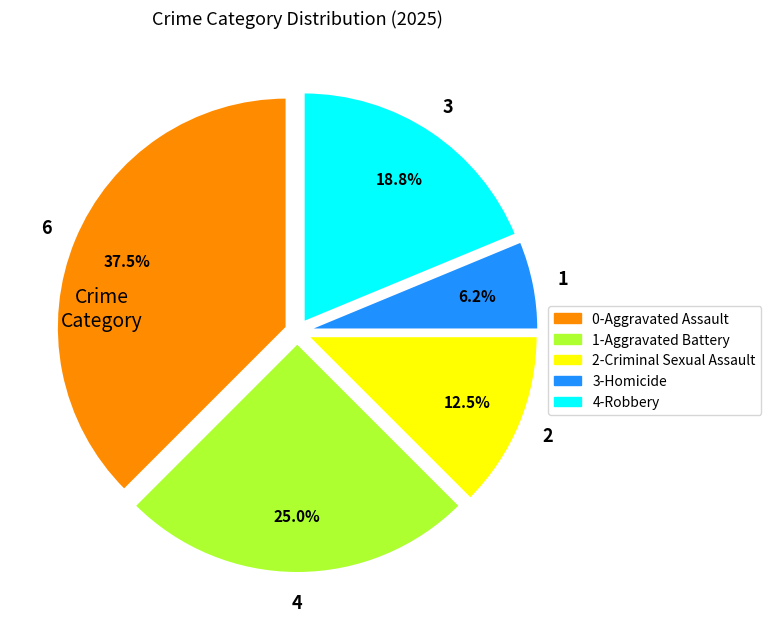

What portion of the pie excludes 1-Aggravated Battery?

75.0%